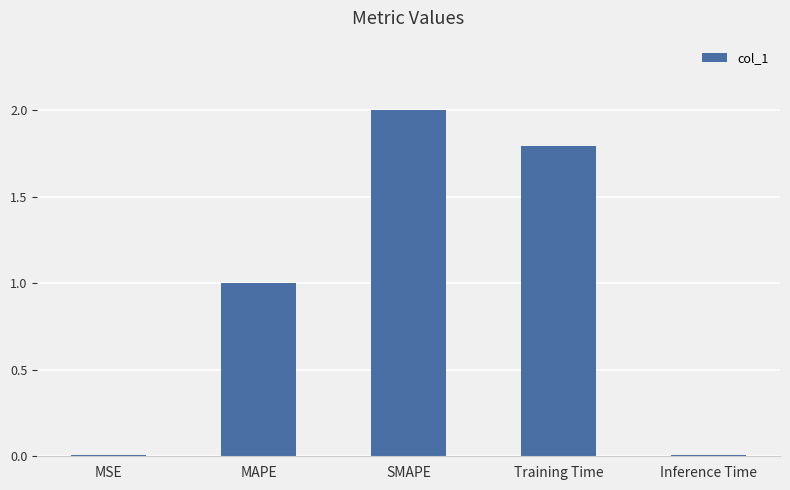

What is the sum of the values at SMAPE and Training Time?

3.8